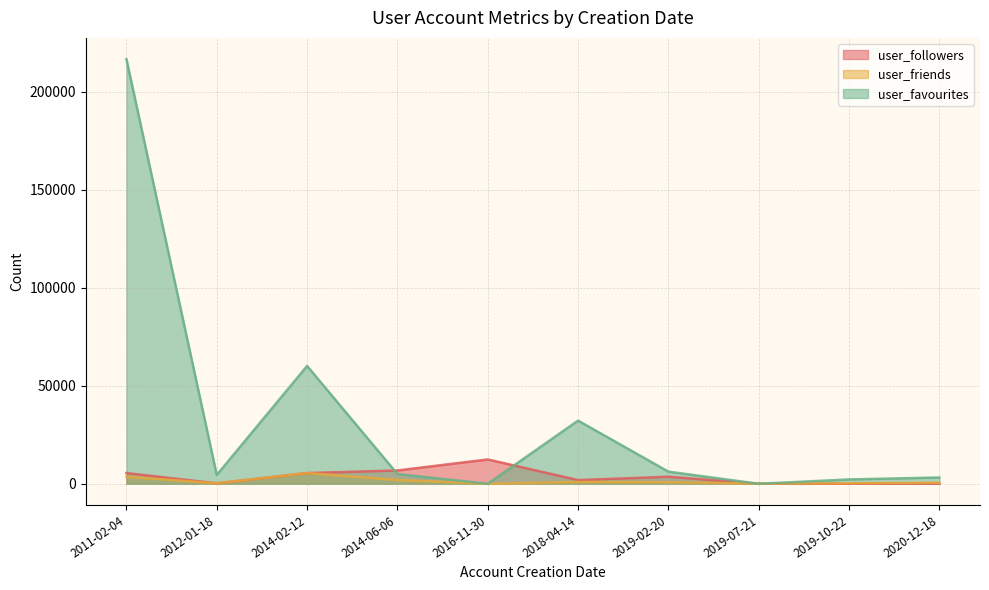

Reading left to right, list all the values displayed in this chart.

user_followers: 5466	236	5459	6792	12417	1880	3592	46	39	65
user_friends: 3590	253	5460	1933	3	949	792	75	251	523
user_favourites: 216674	4504	60126	4993	0	32243	6194	0	2222	3207